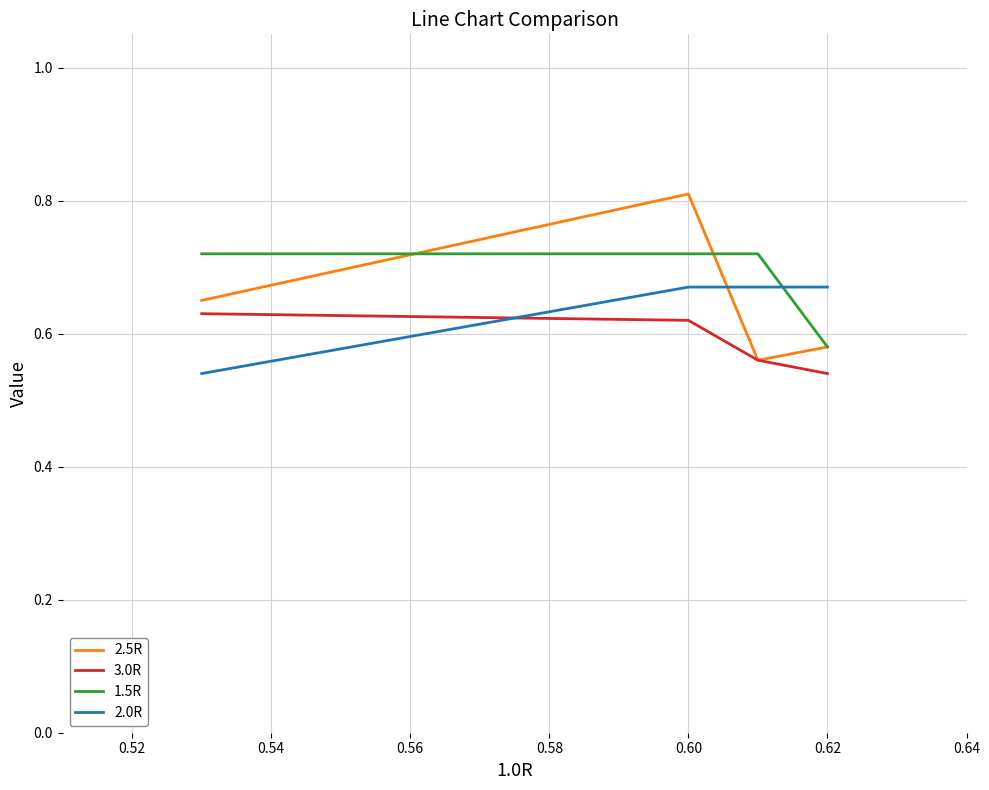

Which series has the largest range (max minus min)?

2.5R